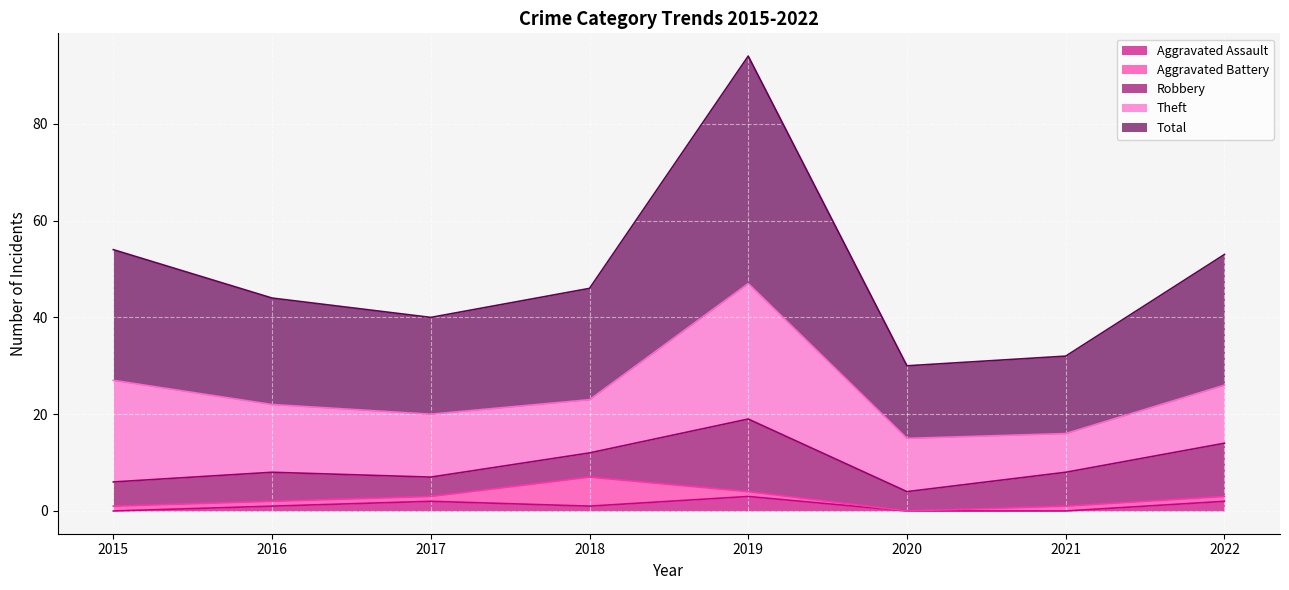

What is the difference between the highest and lowest values at 2020?

15